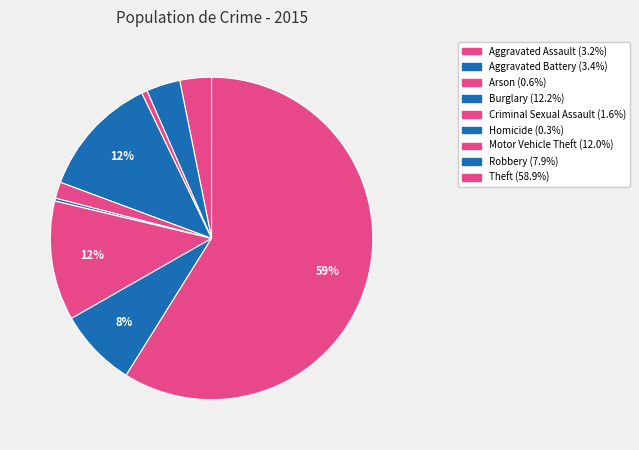

How many slices are in this pie chart?

9